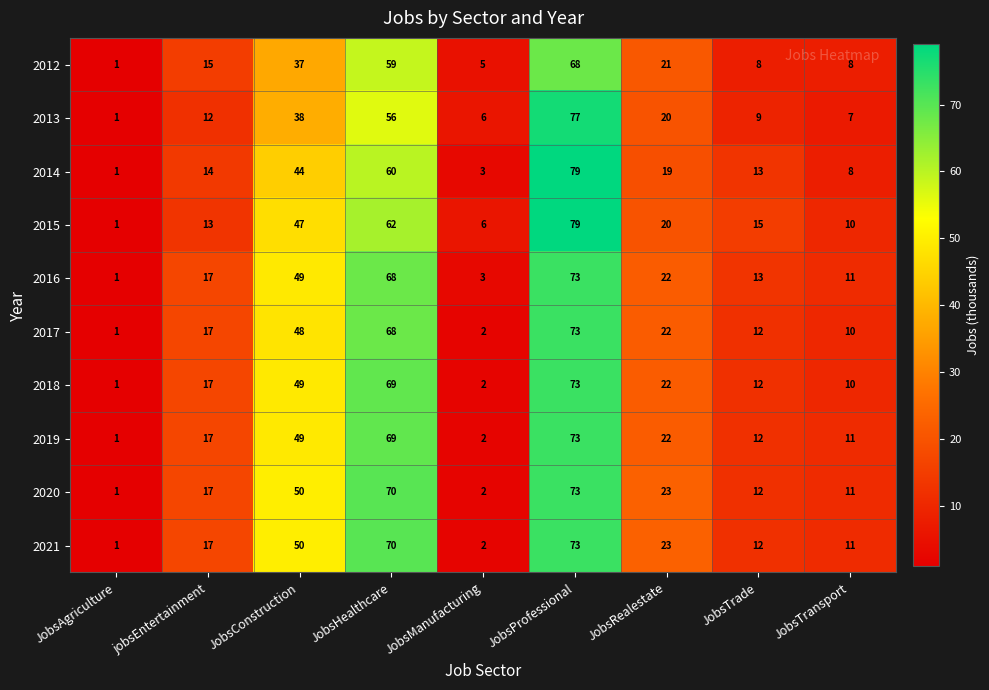

Rank the categories by 2019 value from lowest to highest.

JobsAgriculture, JobsManufacturing, JobsTransport, JobsTrade, jobsEntertainment, JobsRealestate, JobsConstruction, JobsHealthcare, JobsProfessional